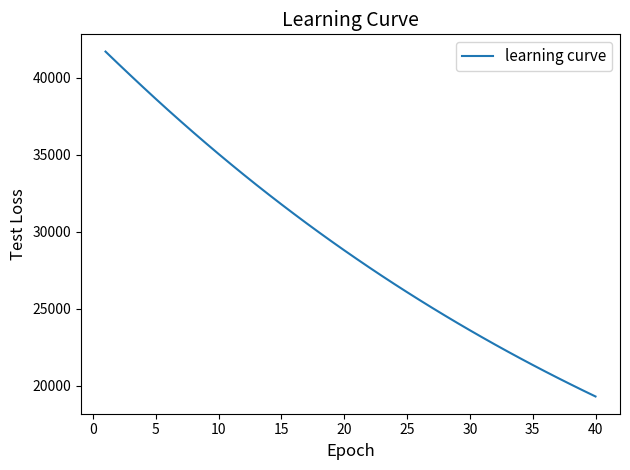

What is the difference between the maximum and minimum values?

22415.4